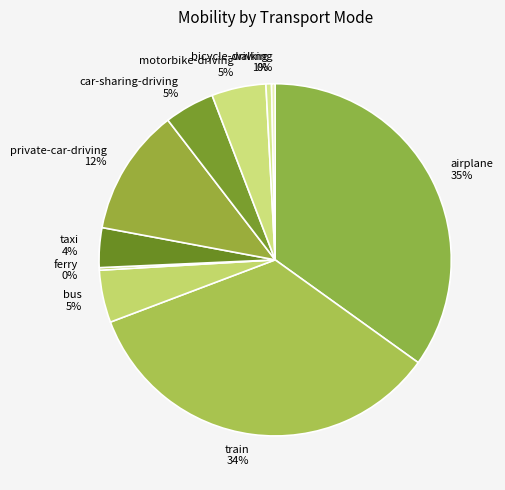

Which slice is the largest?

airplane